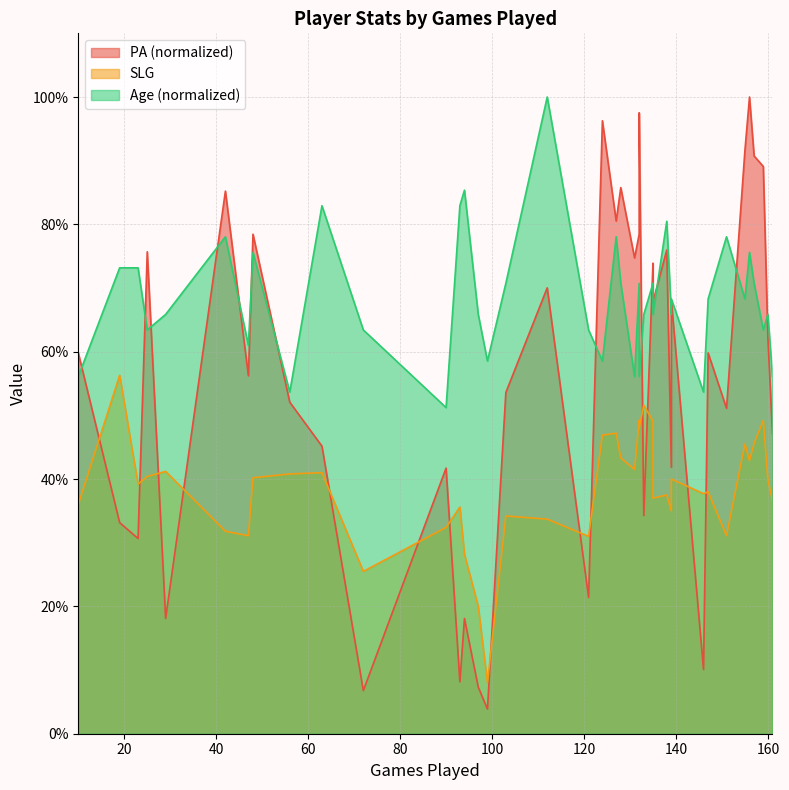

At how many categories does at least one series exceed 0?

40